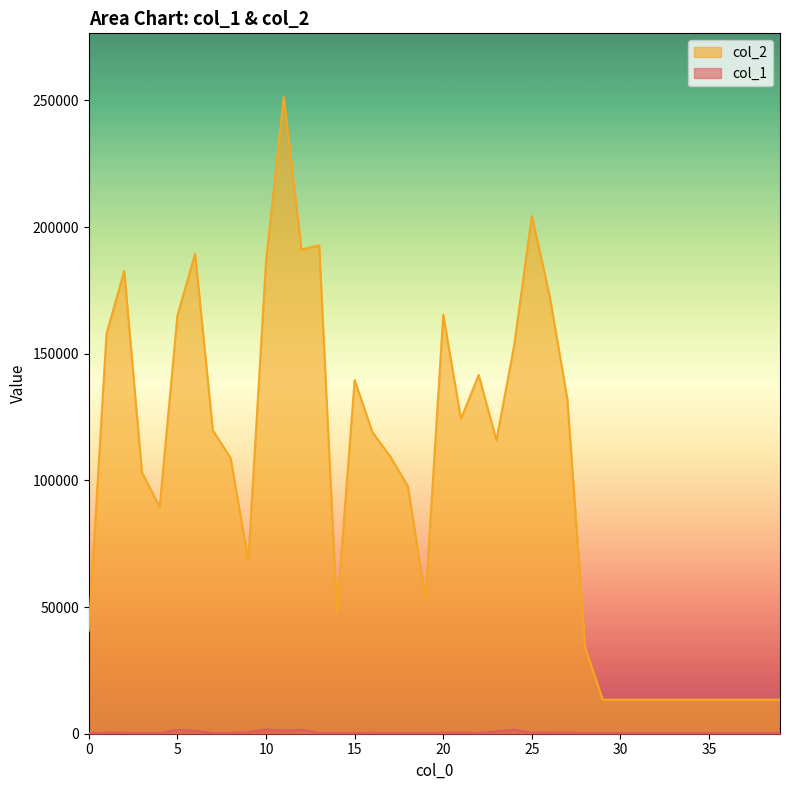

What is the greatest value displayed?

251338